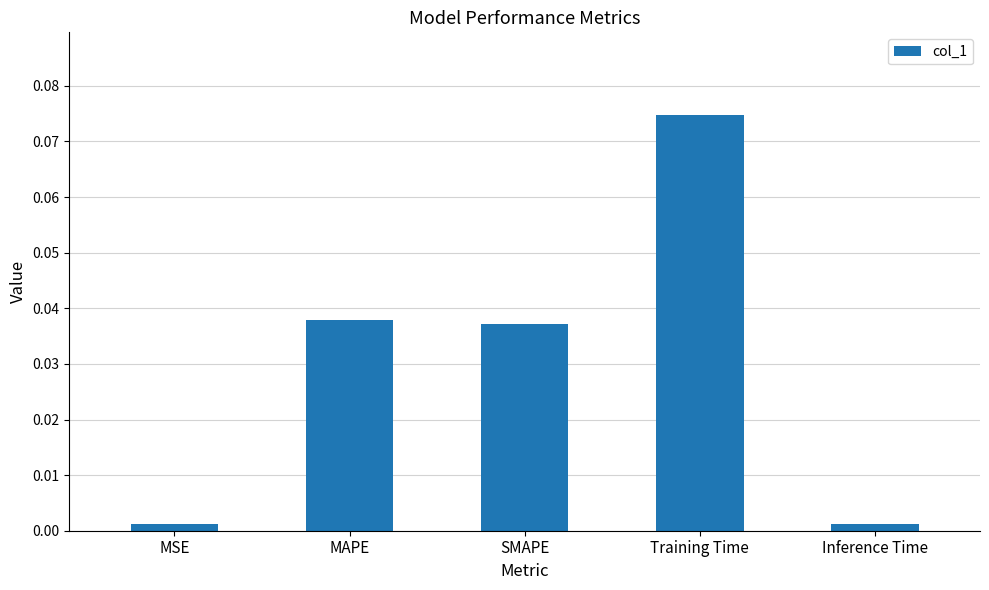

Which label corresponds to the largest value in the chart?

Training Time